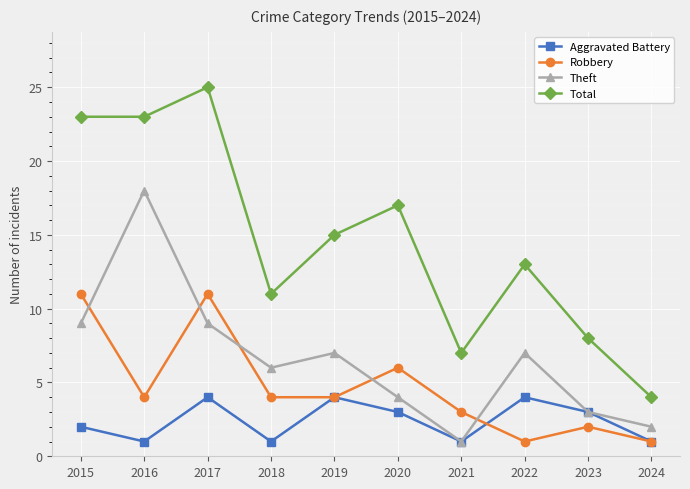

Is the value of Theft at 2024 greater than the value of Robbery at 2022?

Yes